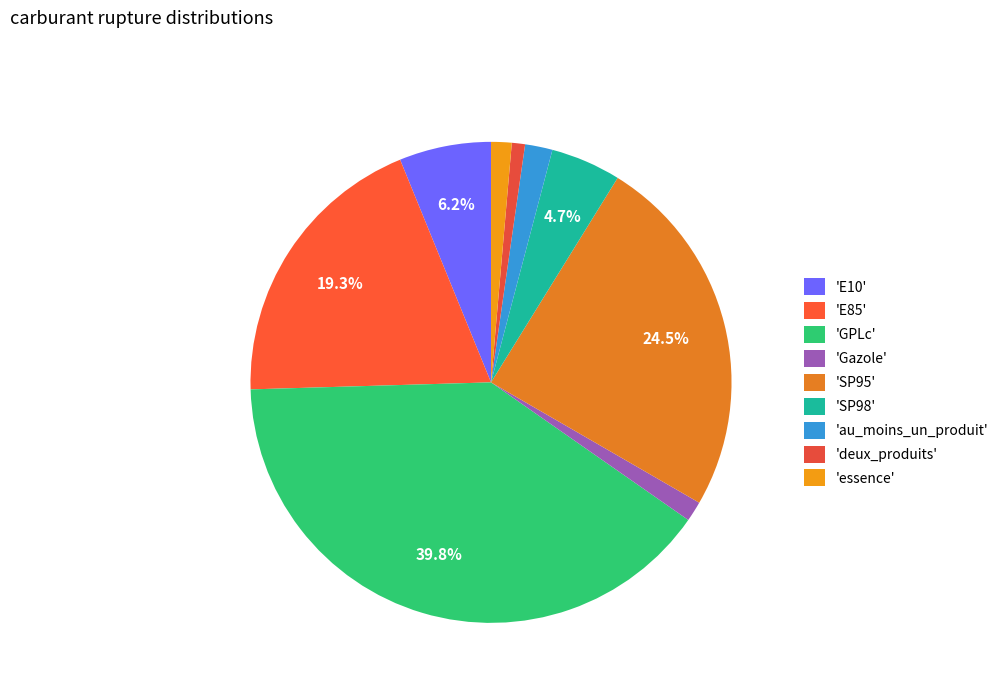

Is there any slice that represents more than half of the pie?

No